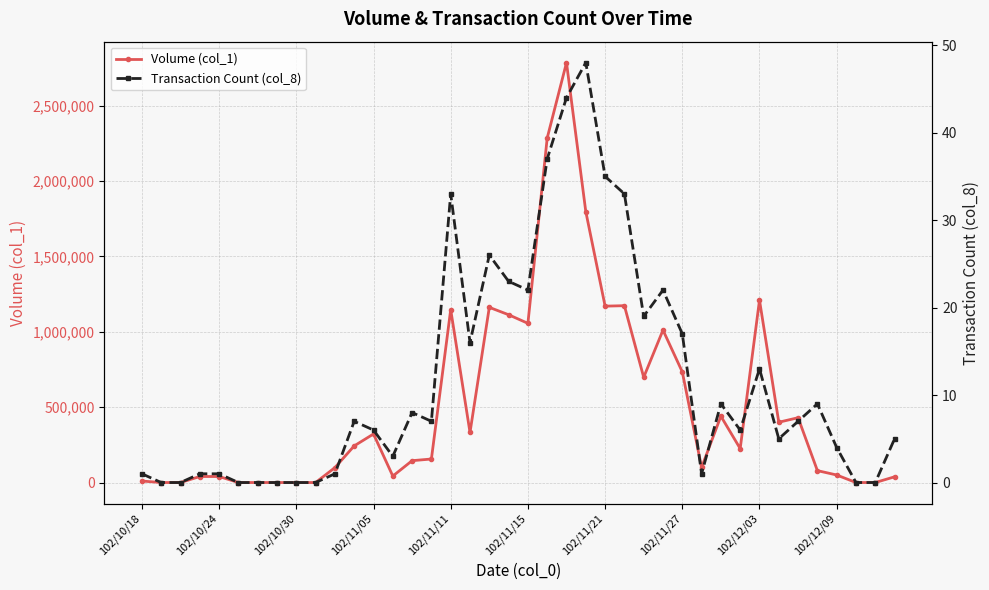

The Transaction Count (col_8) series shows 3 at 31. True or false?

False